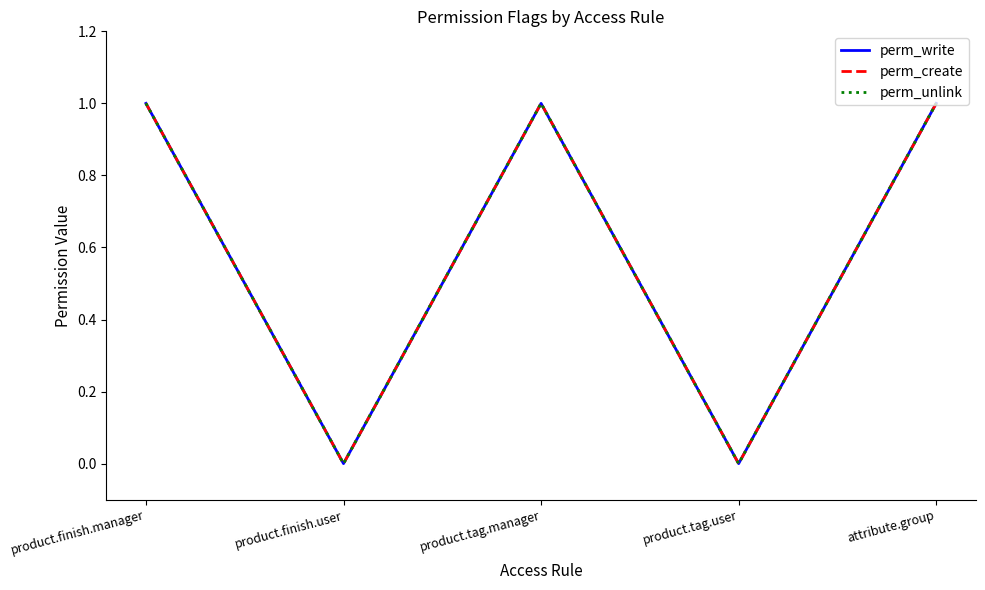

What is the sum of all perm_write values?

3